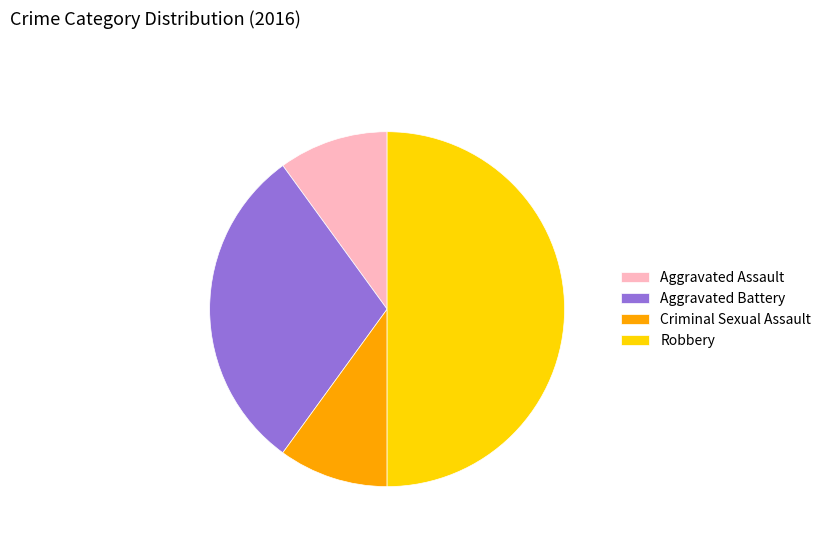

Is it true that Robbery is 59% of the pie?

False